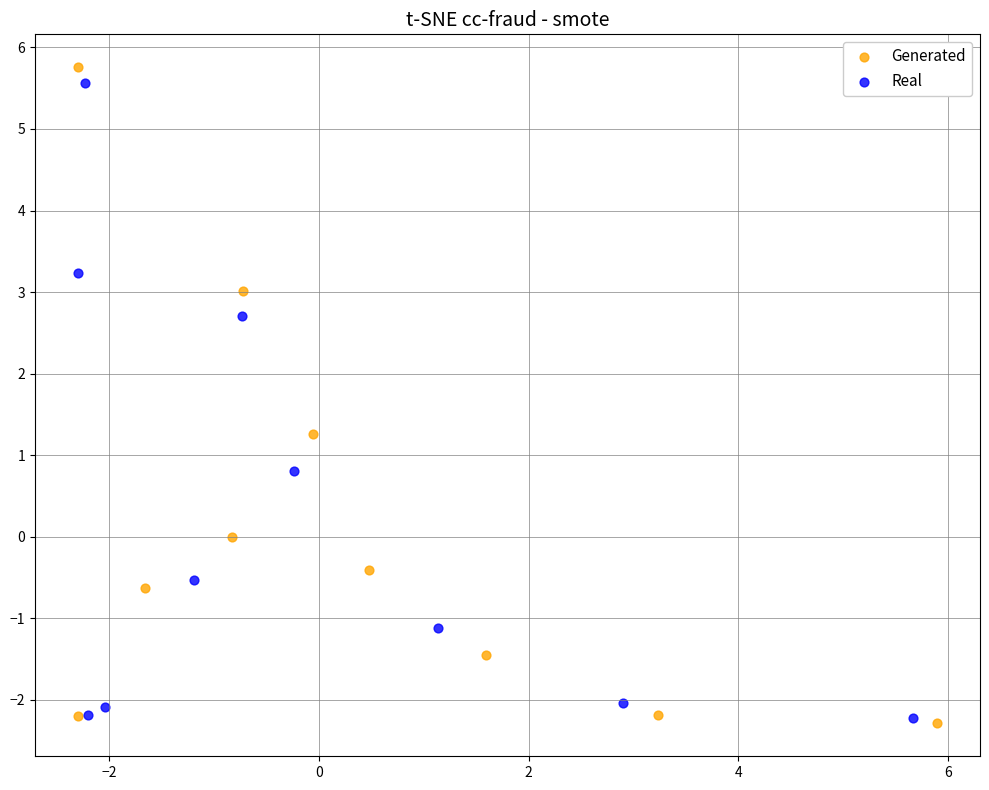

Which series contains the highest Y value?

Generated